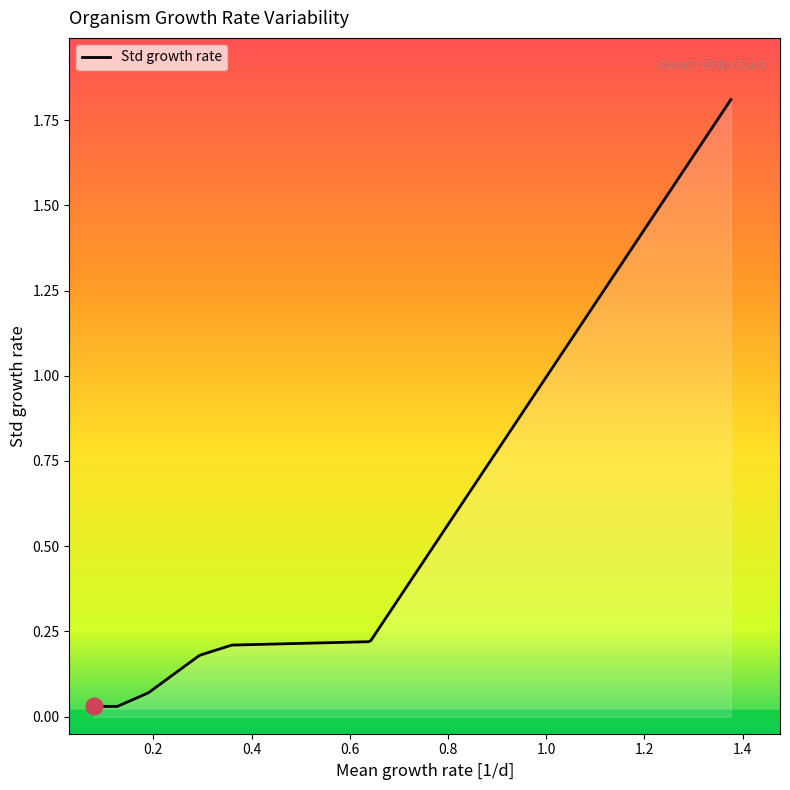

Does the chart display data point markers on the line(s)?

No